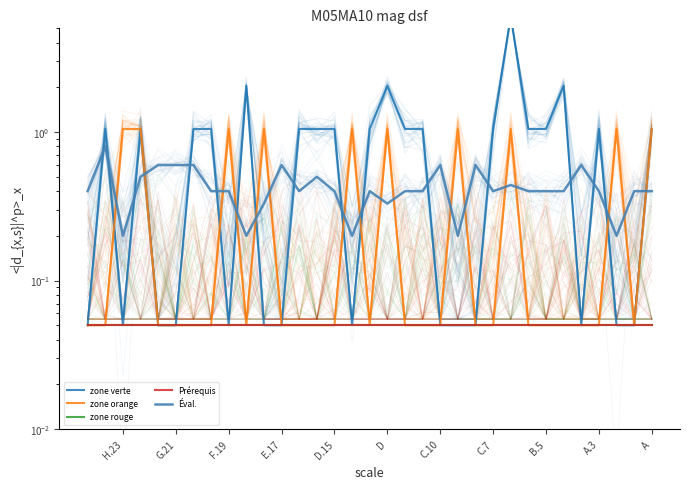

Rank the series at D.15 from highest to lowest value.

zone verte, Éval., zone orange, zone rouge, Prérequis